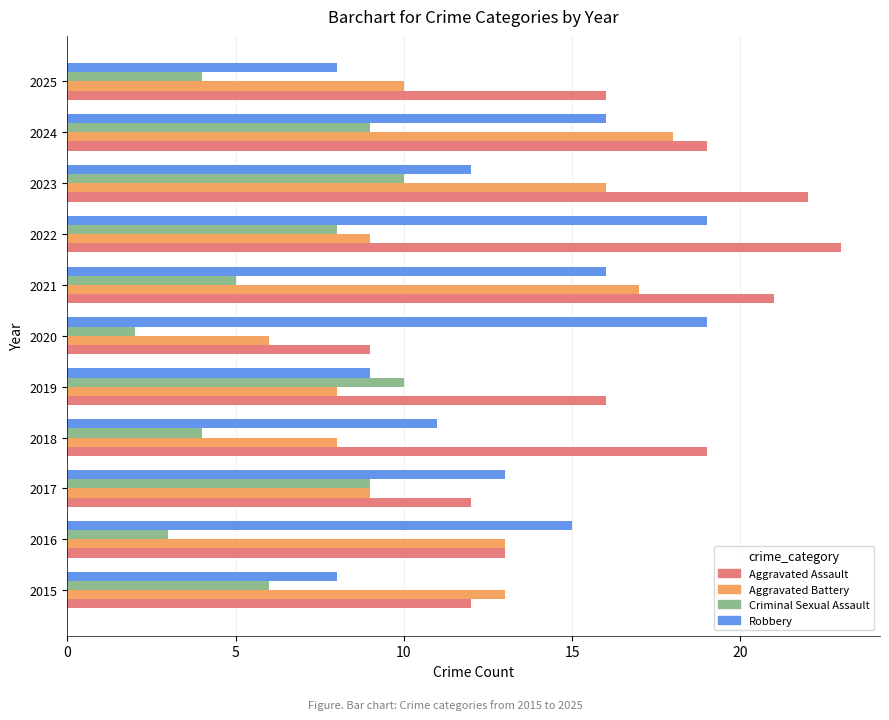

What is the total value across all series at 2020?

36